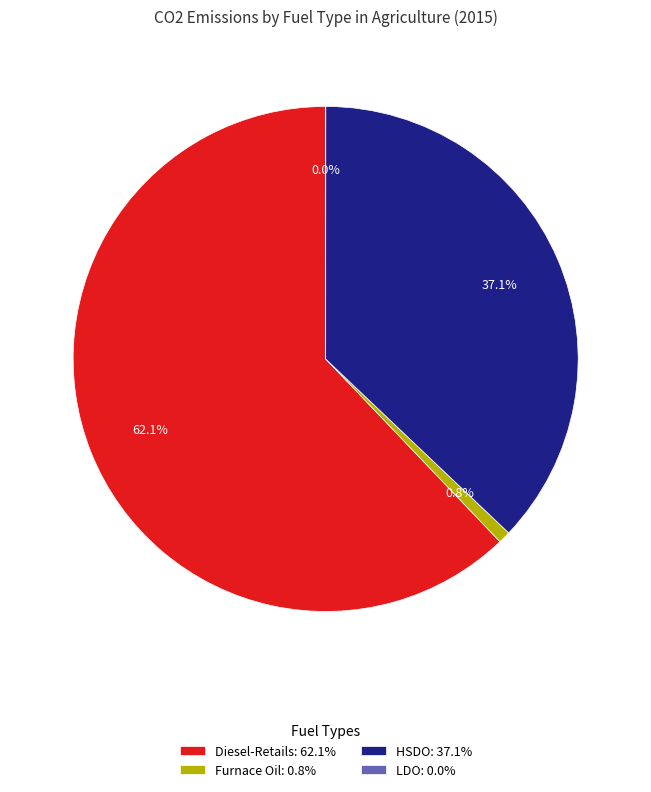

Is Diesel-Retails: 62.1% the majority of the pie?

Yes